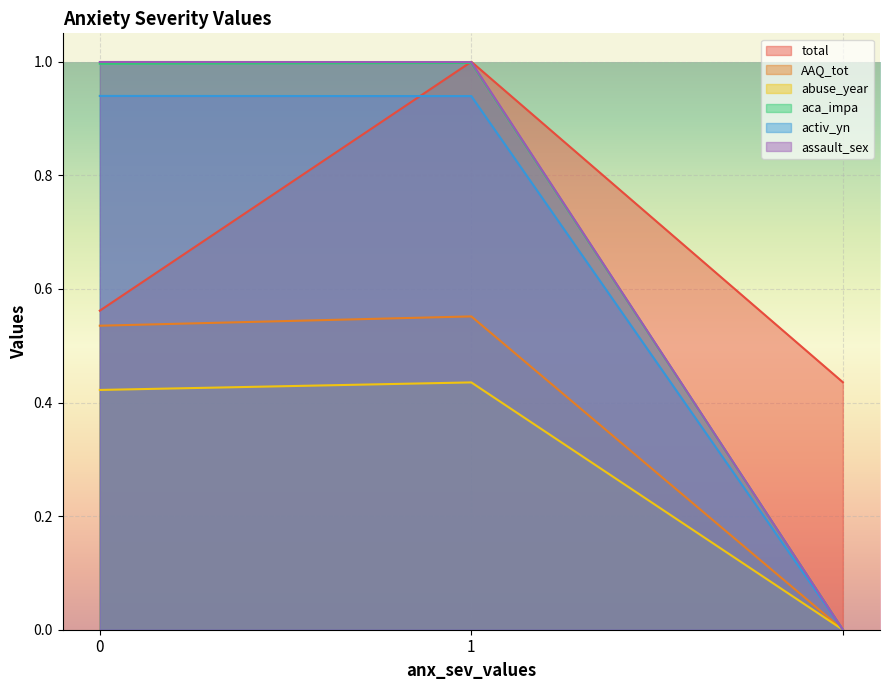

What is the difference between the assault_sex values at  and 0?

1.0